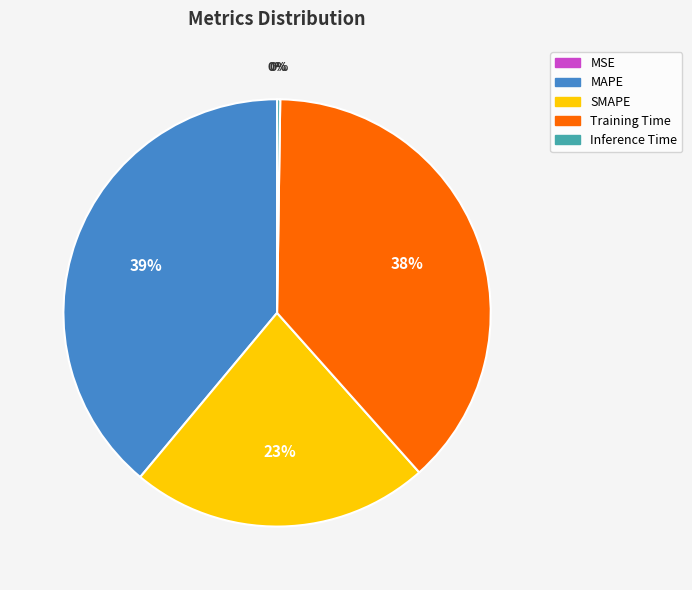

True or false: MAPE accounts for 39% of the total.

True